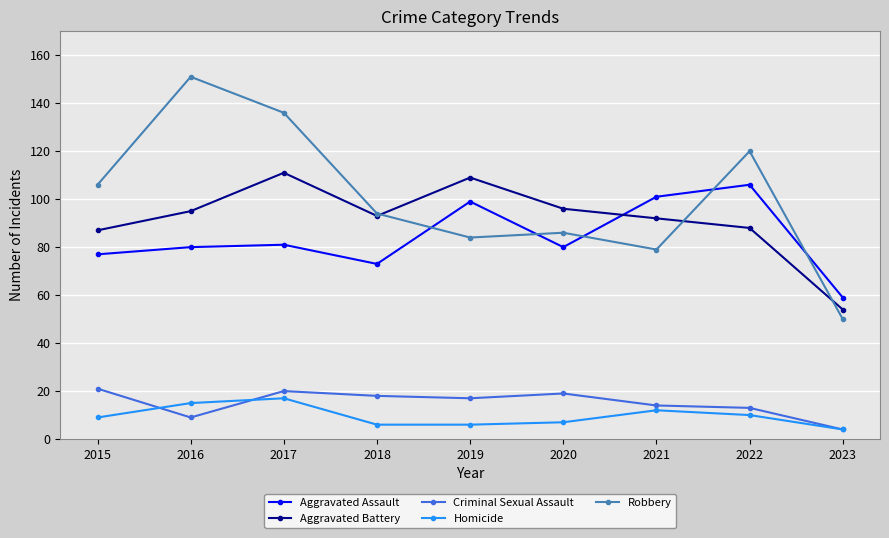

True or false: Aggravated Battery has a value of 170 at 2020.

False